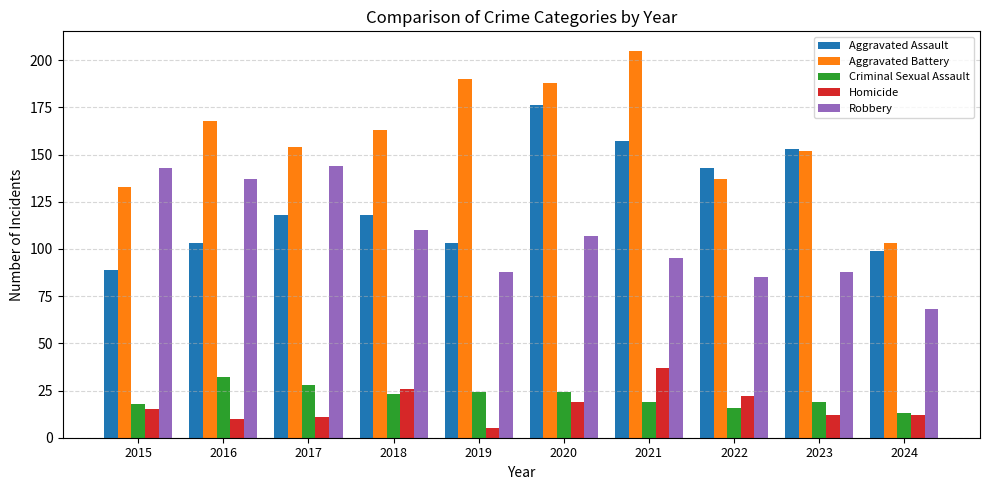

Reading left to right, list all the values displayed in this chart.

Aggravated Assault: 89	103	118	118	103	176	157	143	153	99
Aggravated Battery: 133	168	154	163	190	188	205	137	152	103
Criminal Sexual Assault: 18	32	28	23	24	24	19	16	19	13
Homicide: 15	10	11	26	5	19	37	22	12	12
Robbery: 143	137	144	110	88	107	95	85	88	68